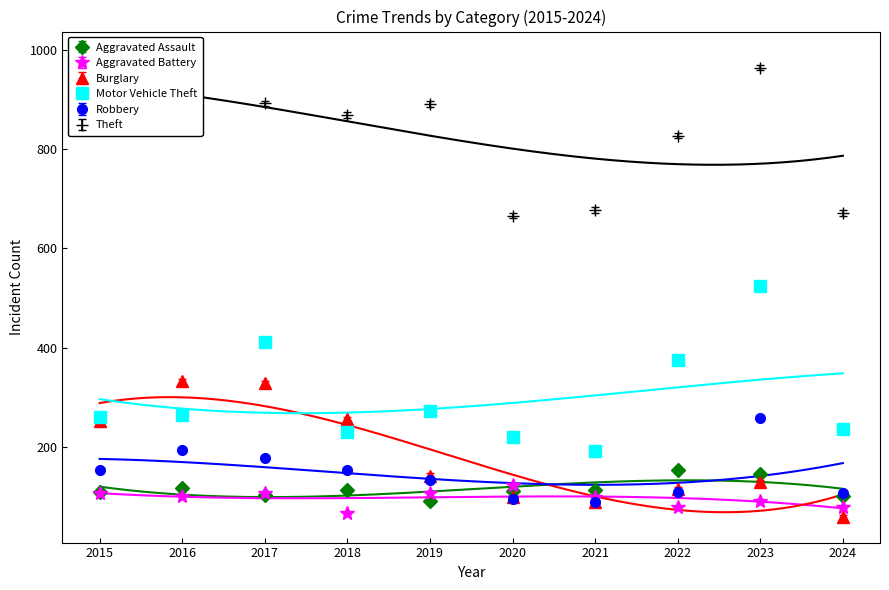

Where is the first local maximum for Motor Vehicle Theft?

2017